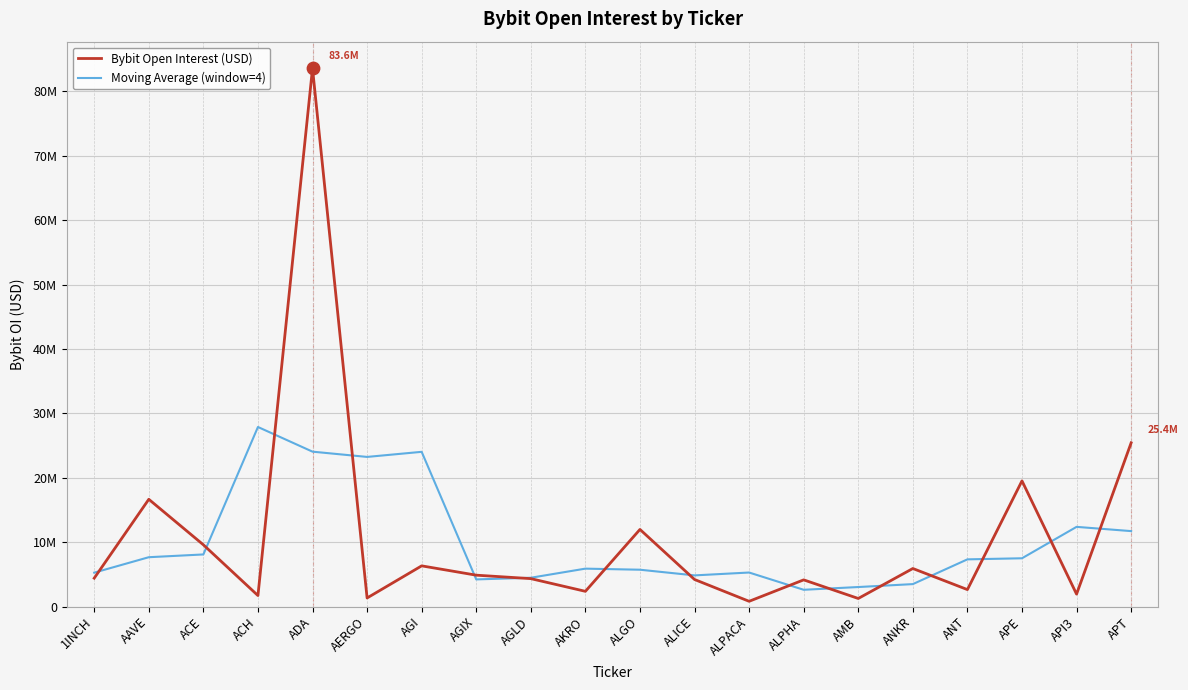

At which category is the sum across all series the highest?

ADA